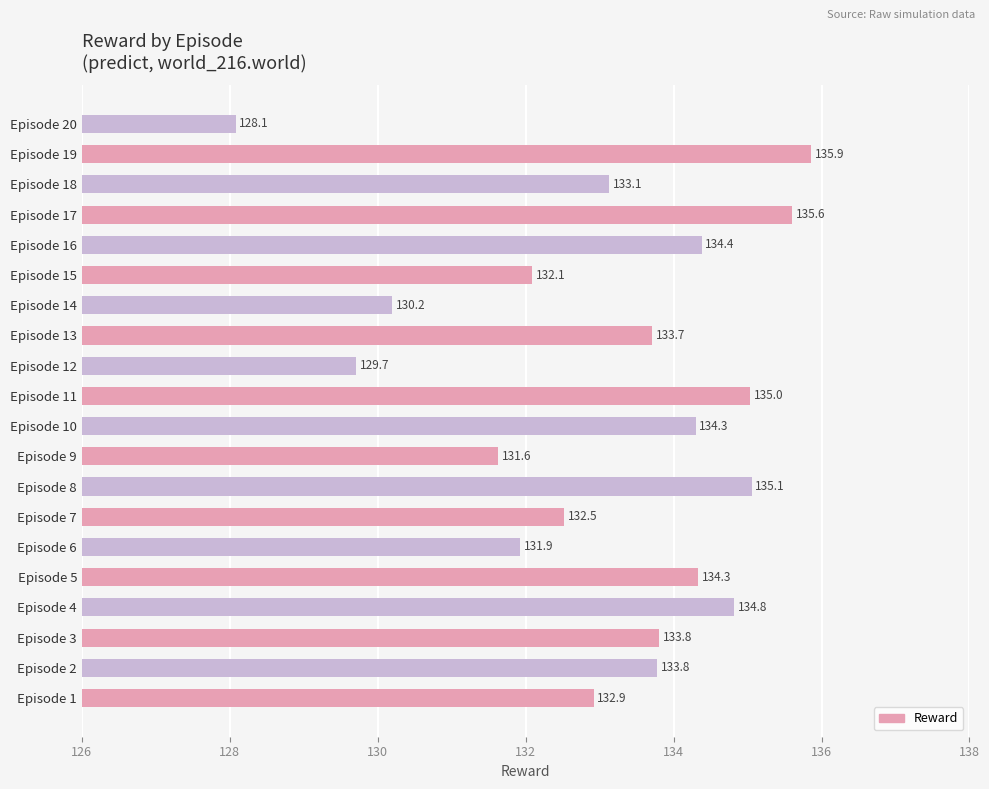

Which category has the highest value across all series?

Episode 19